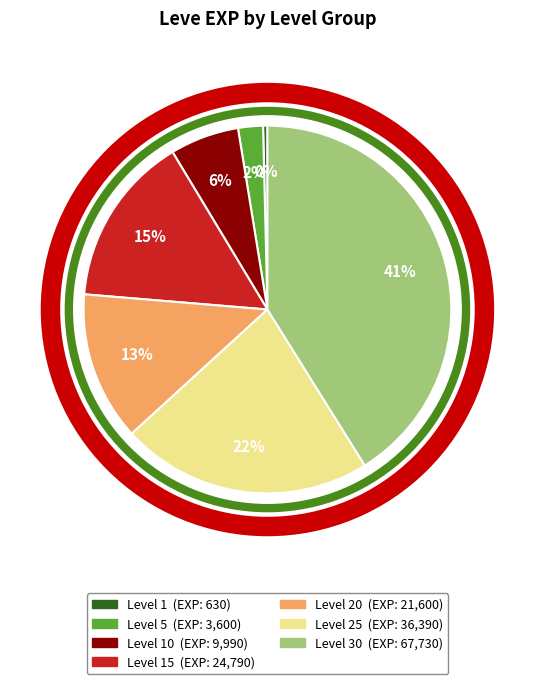

Is there any slice that represents more than half of the pie?

No